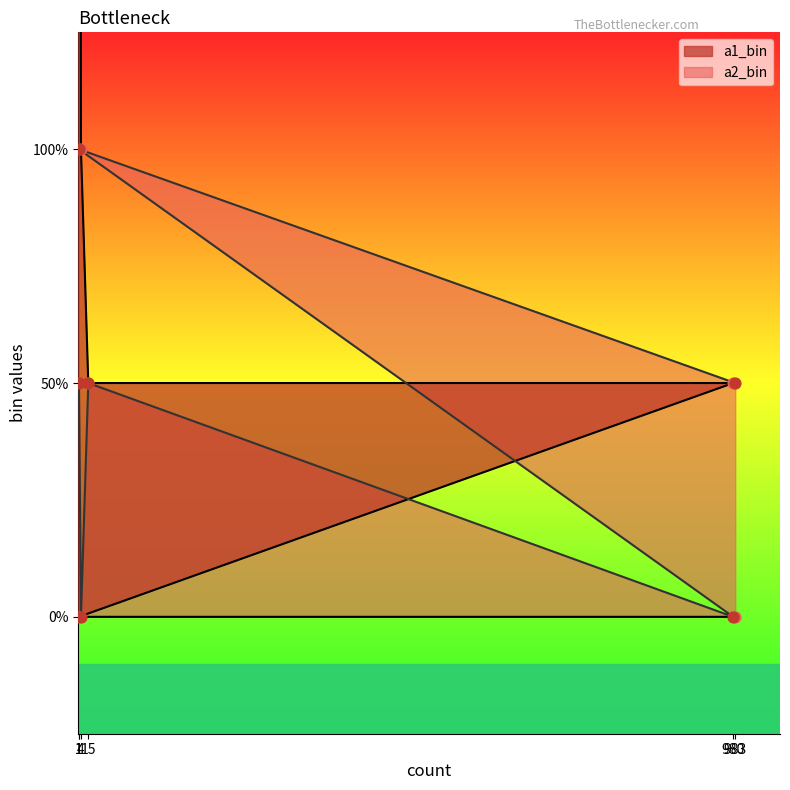

At which category is the sum across all series the highest?

1